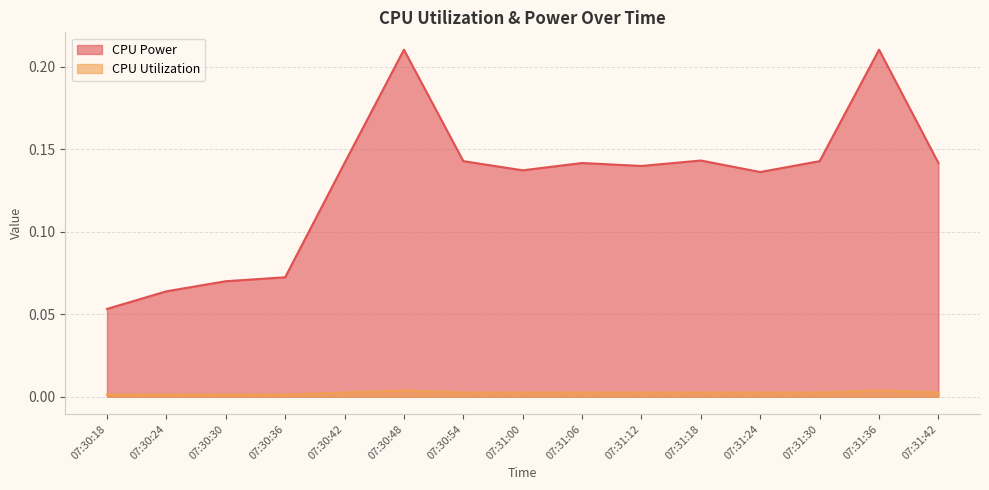

At how many categories does at least one series exceed 0?

15